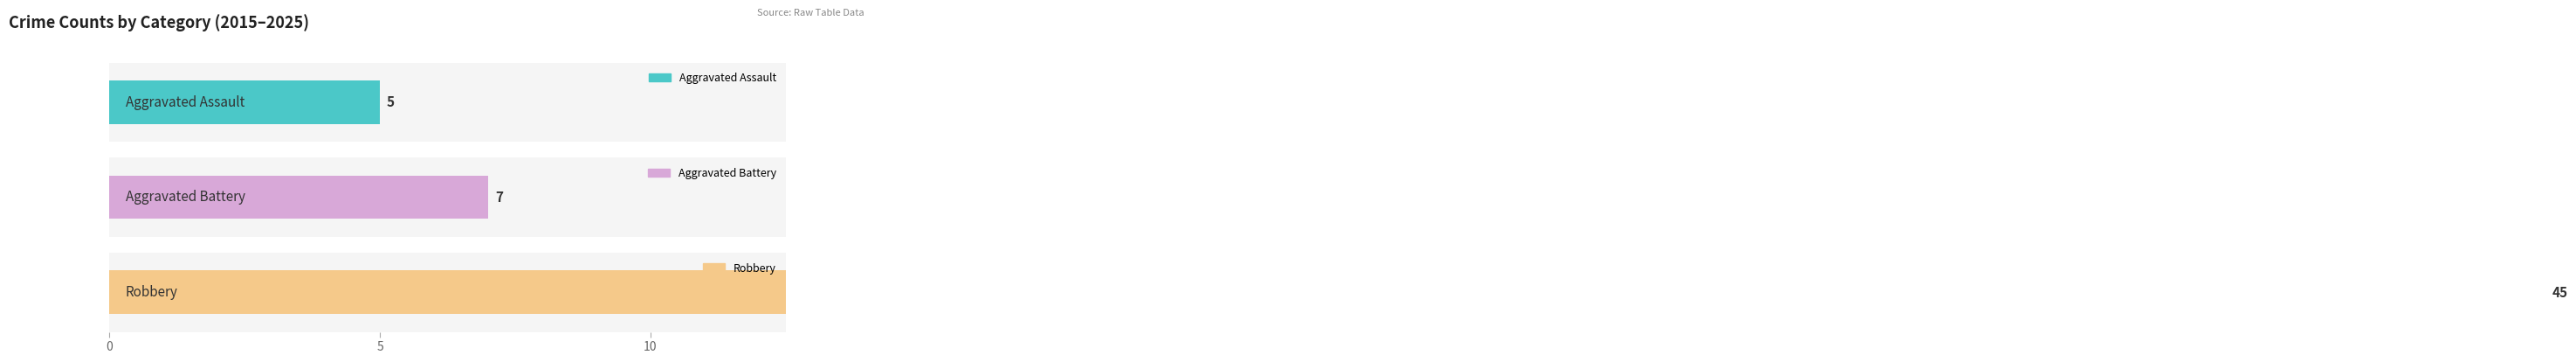

Reading left to right, transcribe all the data shown in this chart.

Aggravated Assault: 2015=0	2016=0	2017=1	2018=2	2019=0	2020=1	2021=1	2022=0	2023=0	2024=0	2025=0
Aggravated Battery: 2015=0	2016=1	2017=0	2018=1	2019=0	2020=0	2021=1	2022=1	2023=1	2024=2	2025=0
Robbery: 2015=3	2016=2	2017=4	2018=1	2019=10	2020=5	2021=3	2022=4	2023=2	2024=4	2025=7